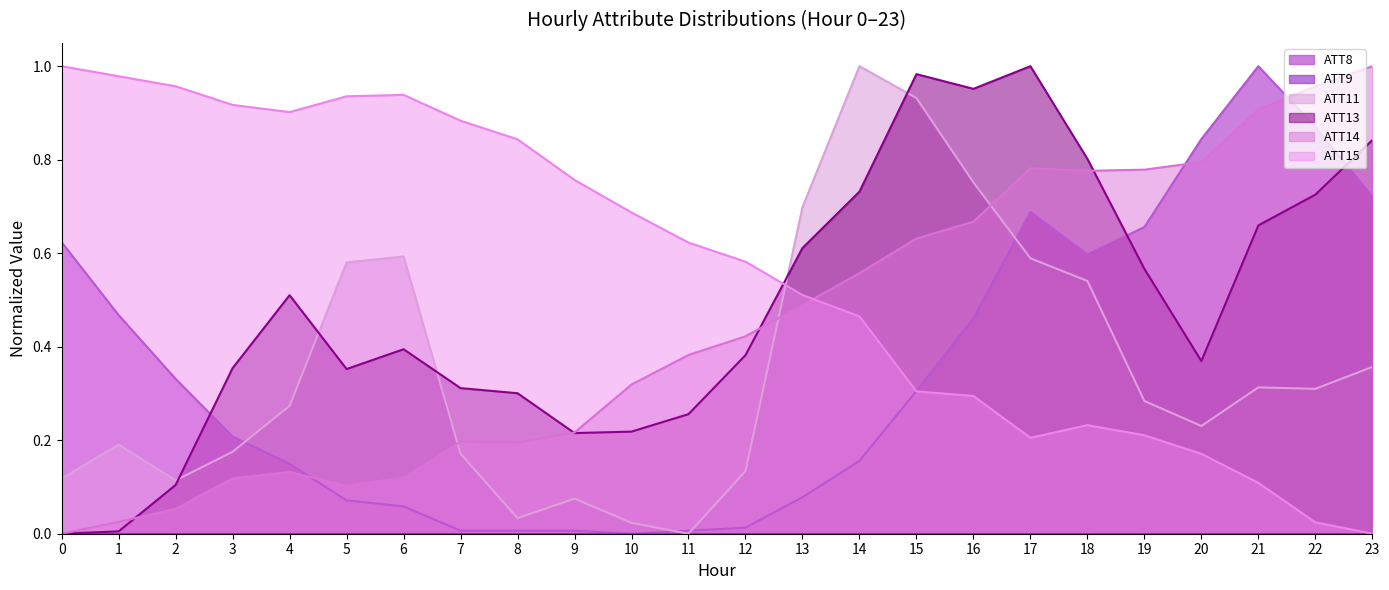

What is the total value across all series at 10?

1.2